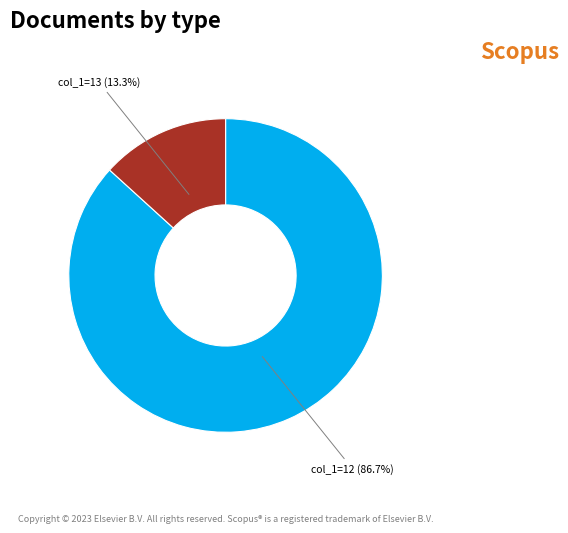

To the nearest percent, what is the average slice percentage?

50%